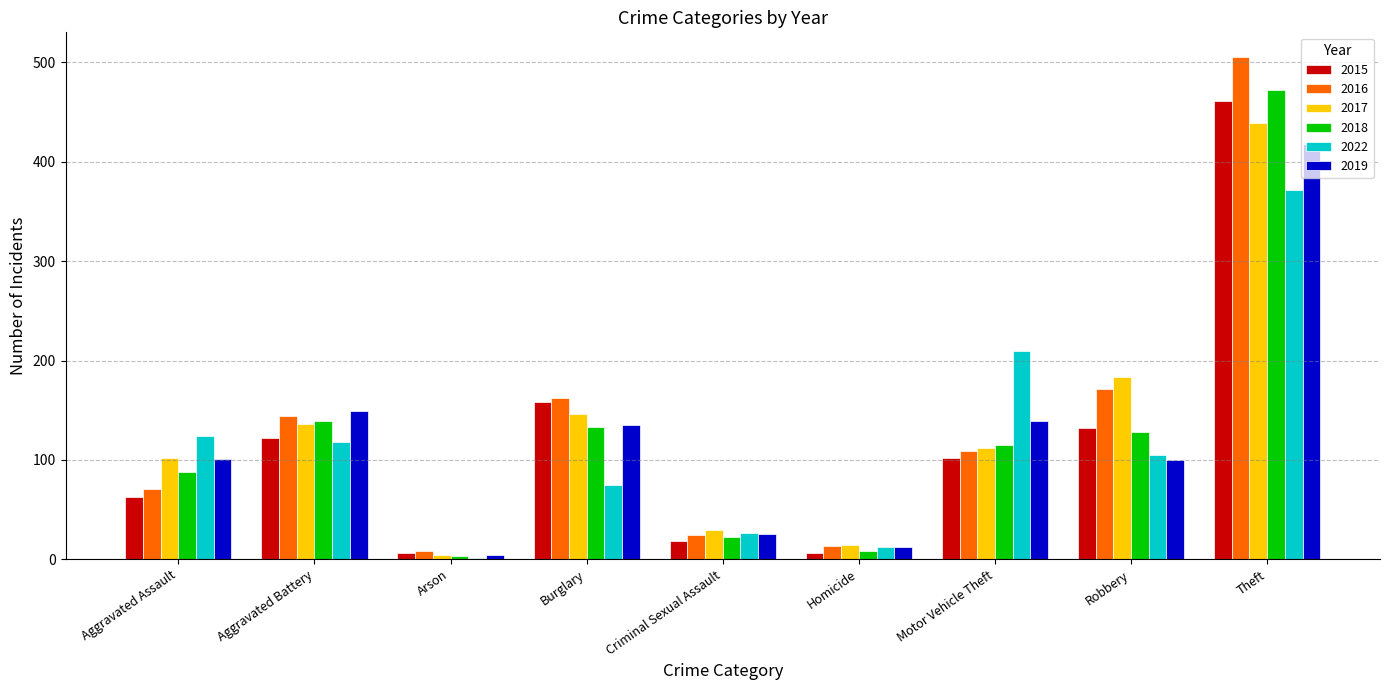

Which series changed the most between Aggravated Assault and Robbery?

2016